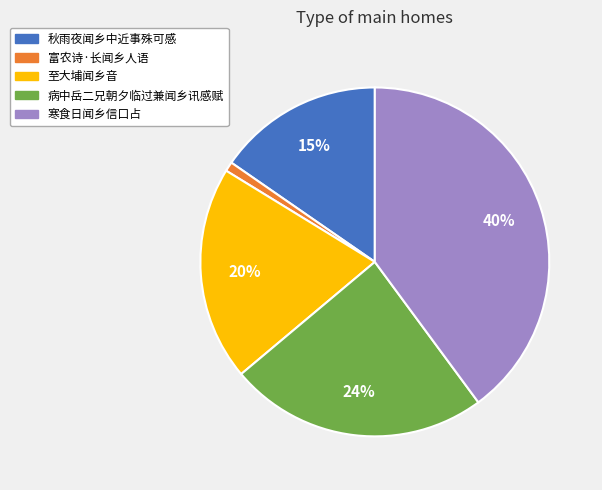

Count the number of slices in the pie.

5